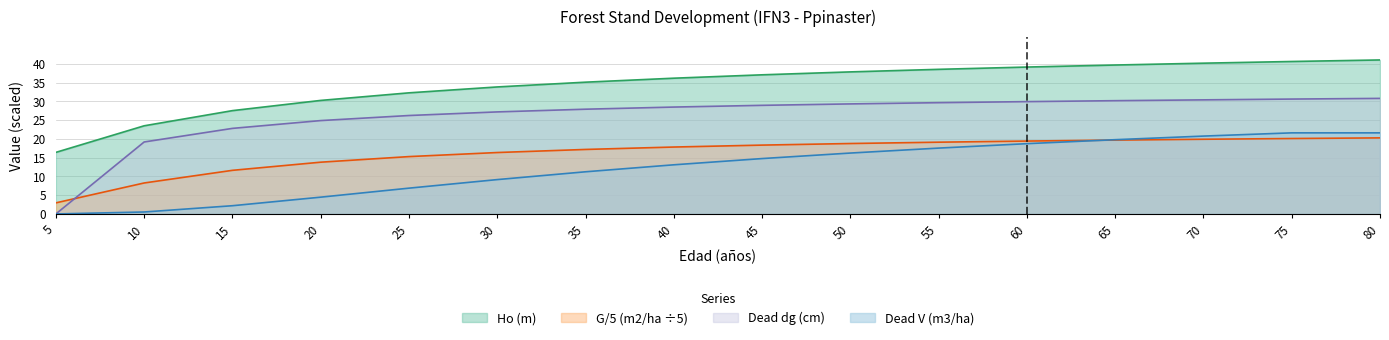

What is the difference between the maximum and minimum values in the Ho (m) series?

24.6